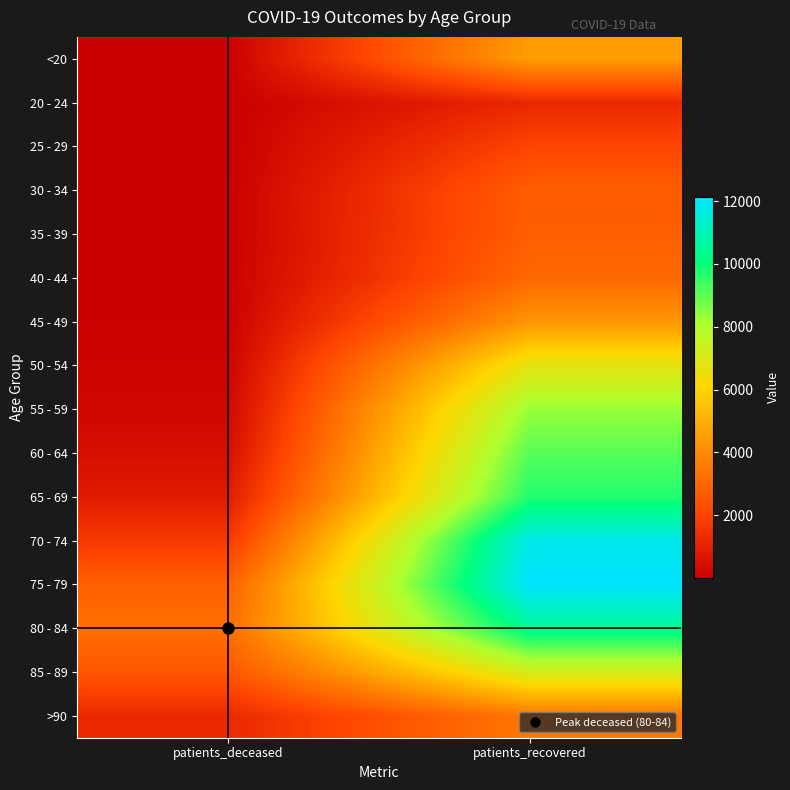

How many categories are shown in the chart?

2